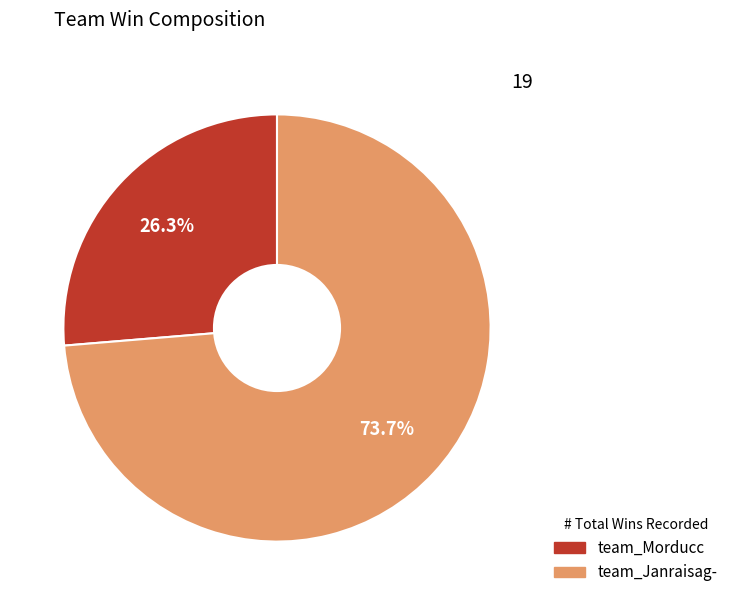

What is the total percentage of team_Janraisag- and team_Morducc?

100.0%